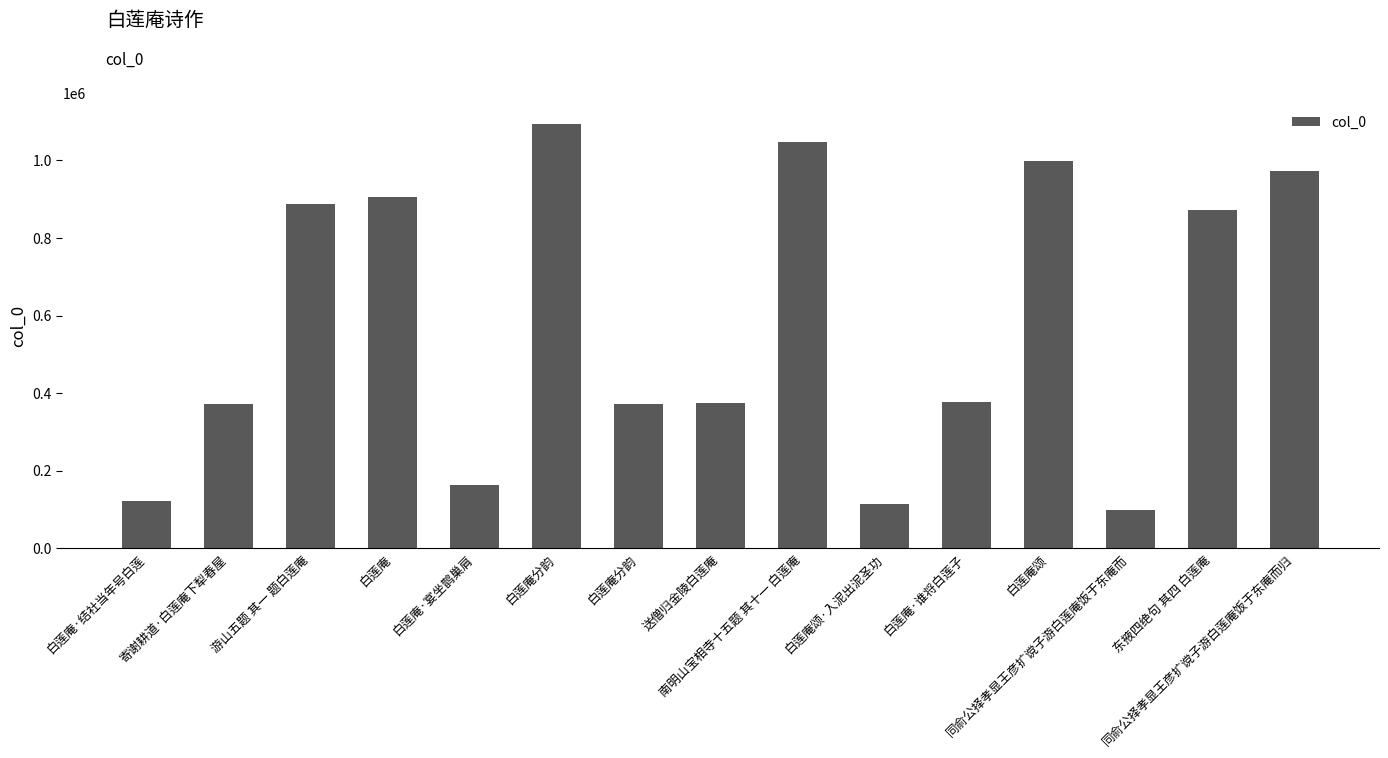

How many categories are shown in the chart?

15